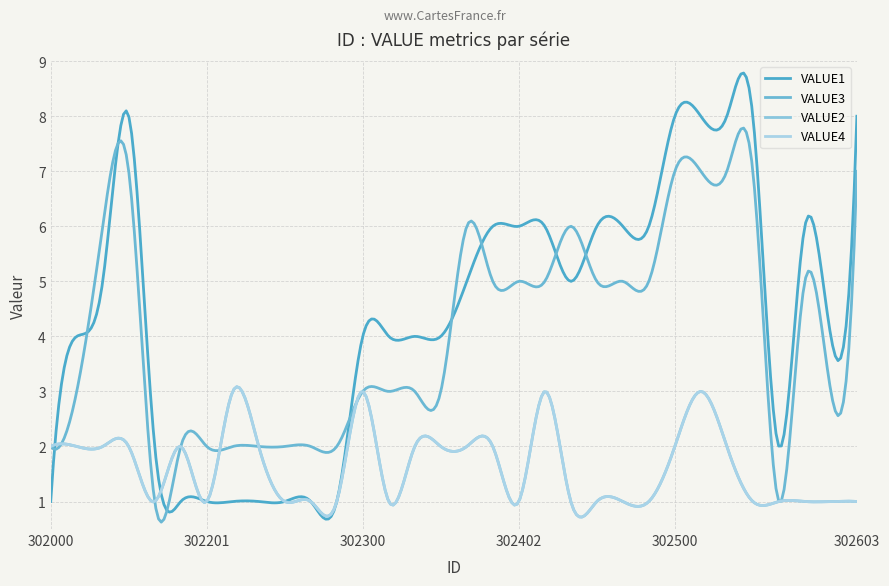

Is this an area chart (filled region under the line)?

No